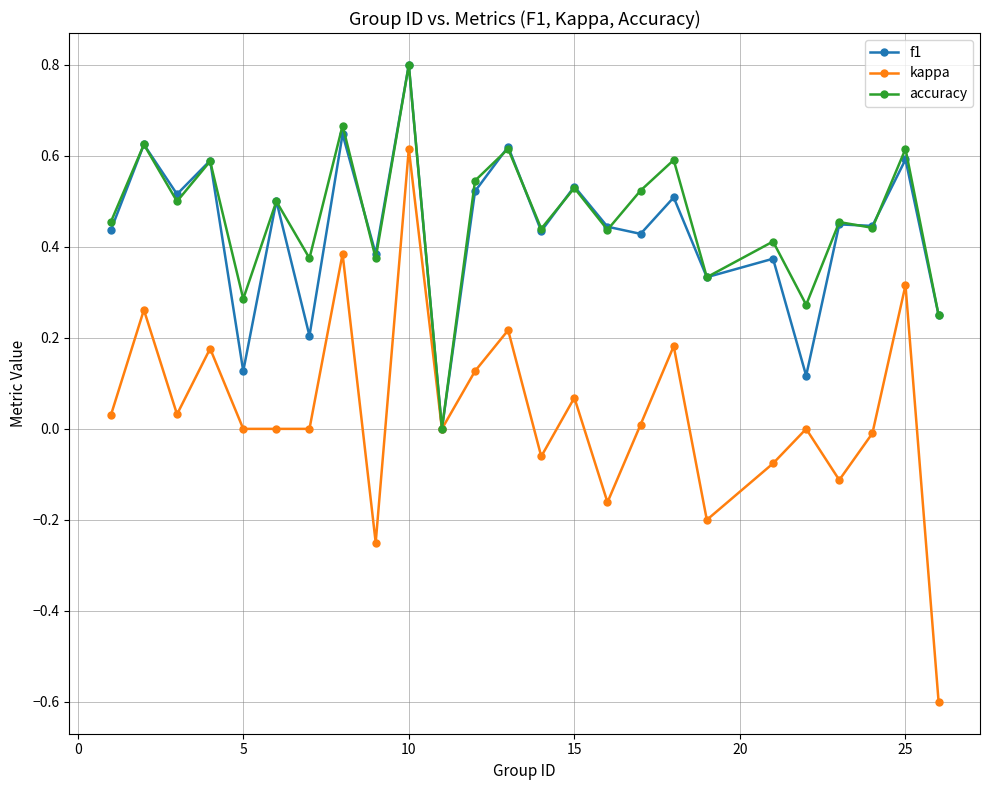

True or false: kappa has more than 0 interior local peaks.

True